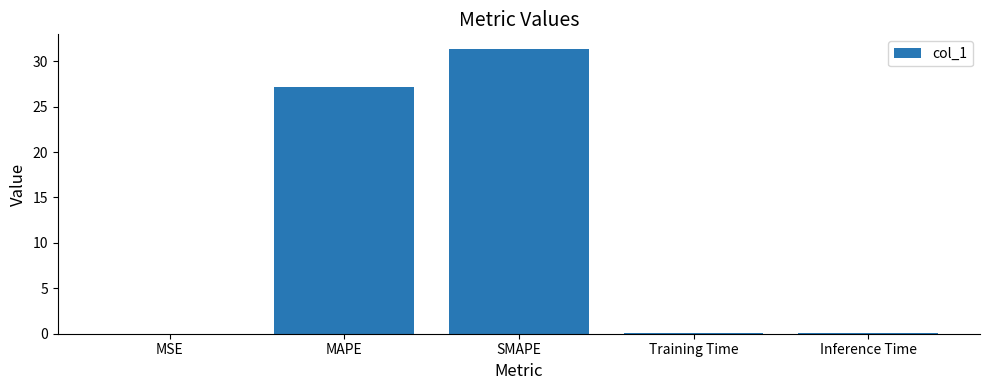

Is it true that the value at MSE is 0.0?

True